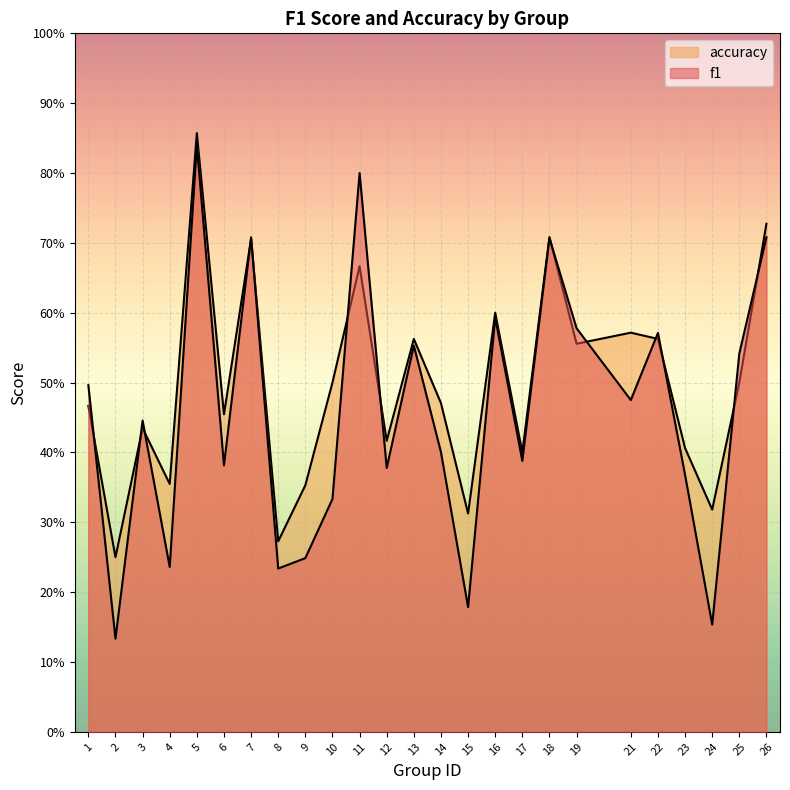

What is the sum of all f1 values?

11.4